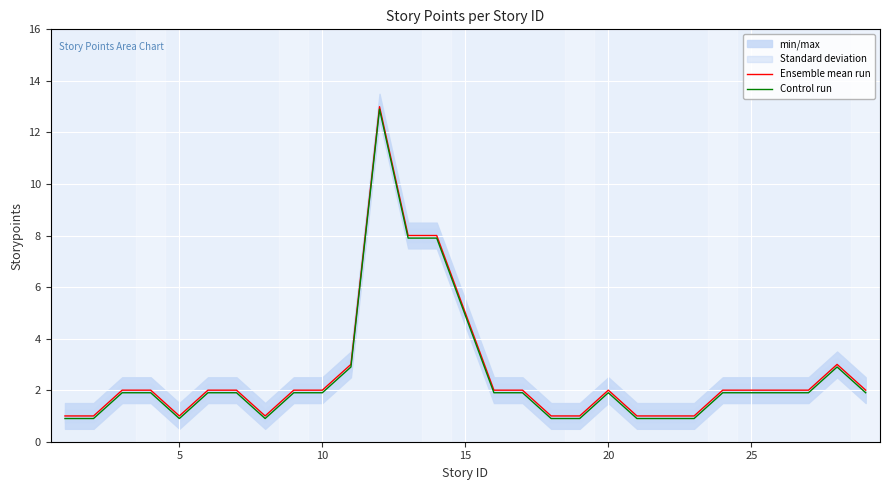

What is the highest value of the Ensemble mean run series?

13.0